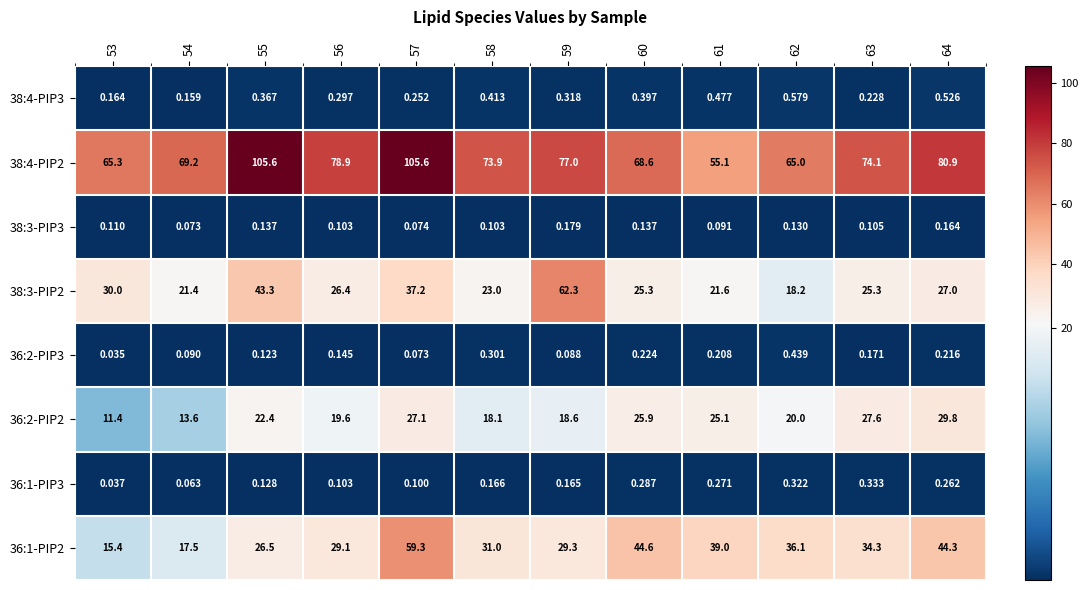

Reading right to left, list all the values displayed in this chart.

38:4-PIP3: 64=0.5	63=0.2	62=0.6	61=0.5	60=0.4	59=0.3	58=0.4	57=0.3	56=0.3	55=0.4	54=0.2	53=0.2
38:4-PIP2: 64=80.9	63=74.1	62=65.0	61=55.1	60=68.6	59=77.0	58=73.9	57=105.6	56=78.9	55=105.6	54=69.2	53=65.3
38:3-PIP3: 64=0.2	63=0.1	62=0.1	61=0.1	60=0.1	59=0.2	58=0.1	57=0.1	56=0.1	55=0.1	54=0.1	53=0.1
38:3-PIP2: 64=27.0	63=25.3	62=18.2	61=21.6	60=25.3	59=62.3	58=23.0	57=37.2	56=26.4	55=43.3	54=21.4	53=30.0
36:2-PIP3: 64=0.2	63=0.2	62=0.4	61=0.2	60=0.2	59=0.1	58=0.3	57=0.1	56=0.1	55=0.1	54=0.1	53=0.0
36:2-PIP2: 64=29.8	63=27.6	62=20.0	61=25.1	60=25.9	59=18.6	58=18.1	57=27.1	56=19.6	55=22.4	54=13.6	53=11.4
36:1-PIP3: 64=0.3	63=0.3	62=0.3	61=0.3	60=0.3	59=0.2	58=0.2	57=0.1	56=0.1	55=0.1	54=0.1	53=0.0
36:1-PIP2: 64=44.3	63=34.3	62=36.1	61=39.0	60=44.6	59=29.3	58=31.0	57=59.3	56=29.1	55=26.5	54=17.5	53=15.4